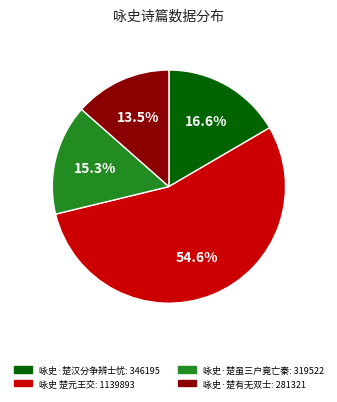

To the nearest percent, what is the combined percentage of 咏史·楚汉分争辨士忧 and 咏史·楚虽三户竟亡秦?

32%